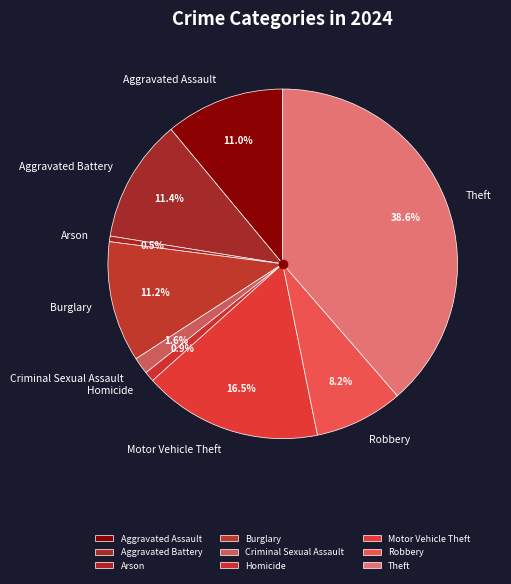

Which category has the biggest portion of the pie?

Theft